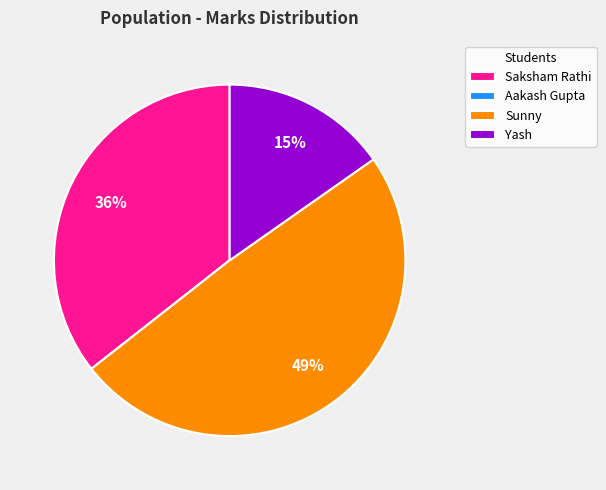

To the nearest percent, what is the difference between the largest and smallest slice percentages?

49%